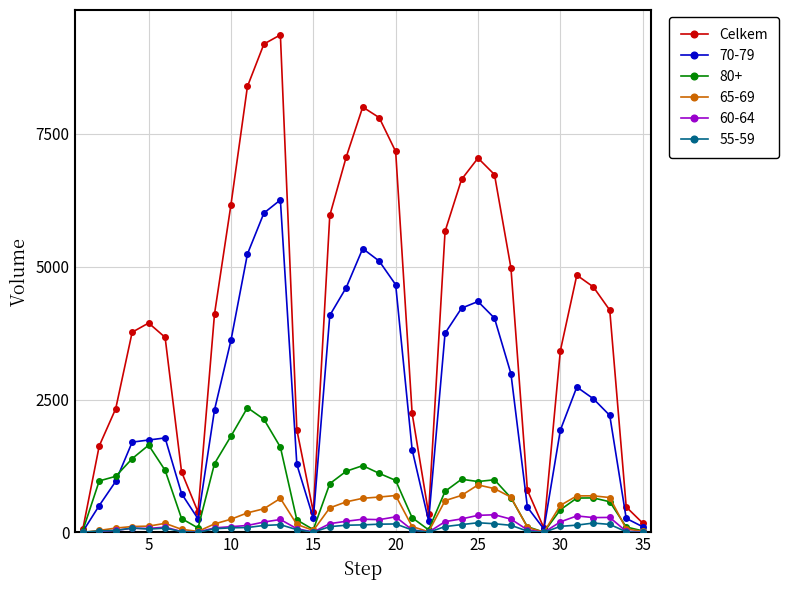

Does the chart display data point markers on the line(s)?

Yes